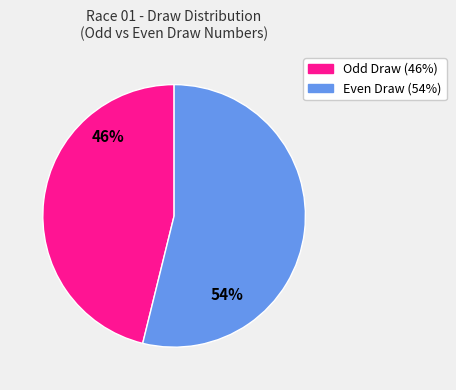

Does any single category account for the majority?

Yes